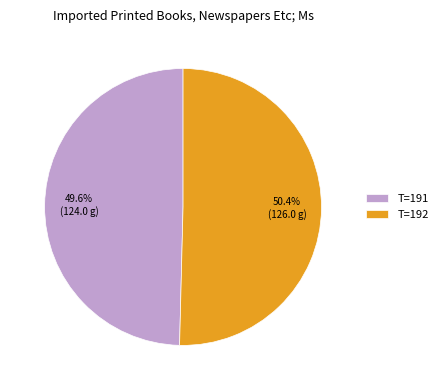

Approximately how many times larger is the value at T=192 compared to T=191?

1.0